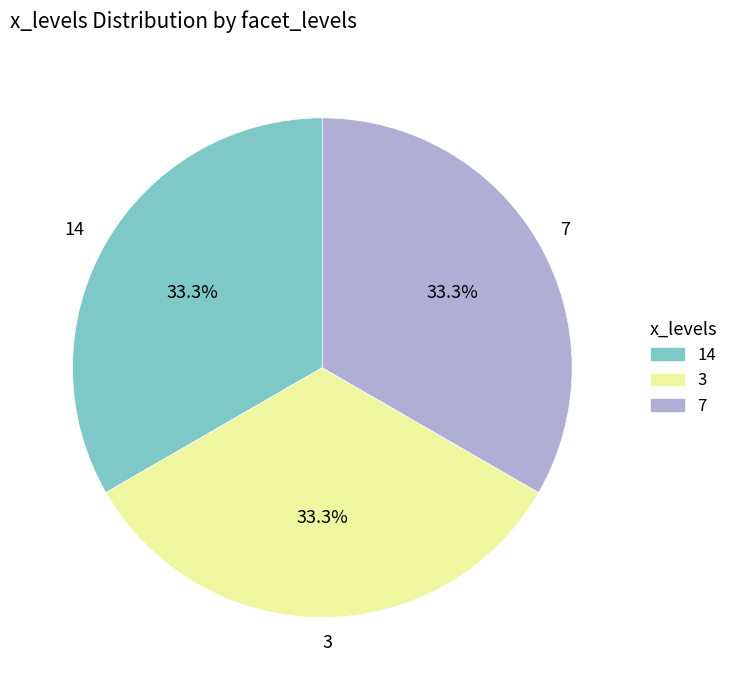

Is 3 the majority of the pie?

No